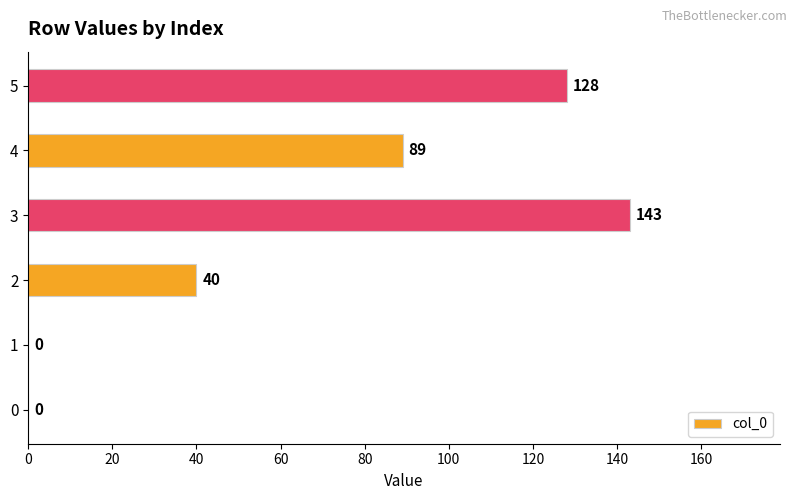

Reading bottom to top, list all the values displayed in this chart.

0=0	1=0	2=40	3=143	4=89	5=128